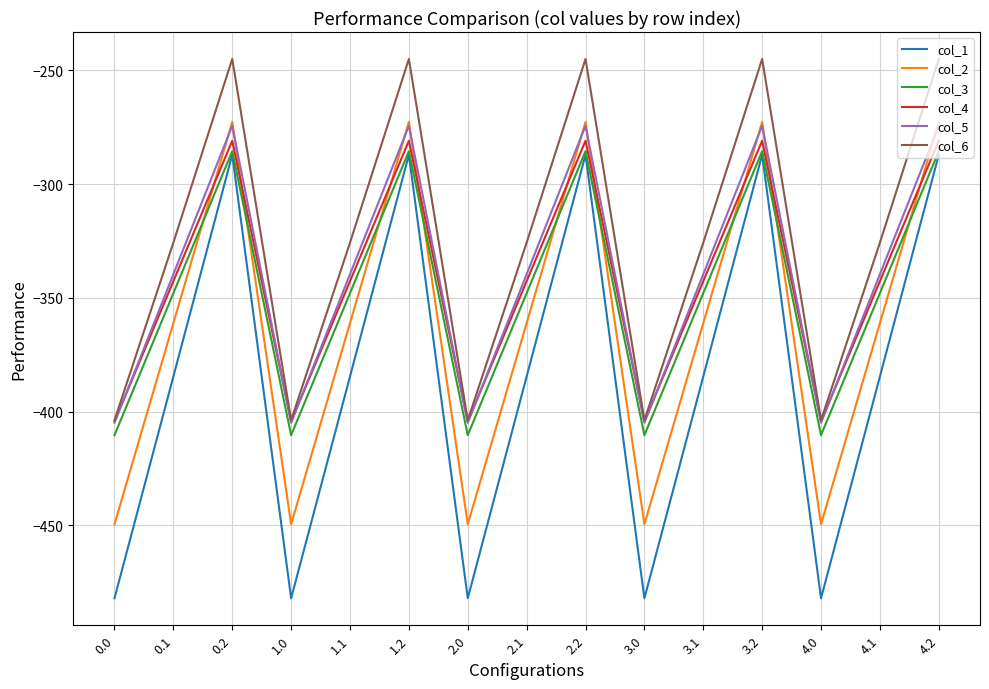

Between 2.2 and 3.0, which series saw the biggest shift?

col_1